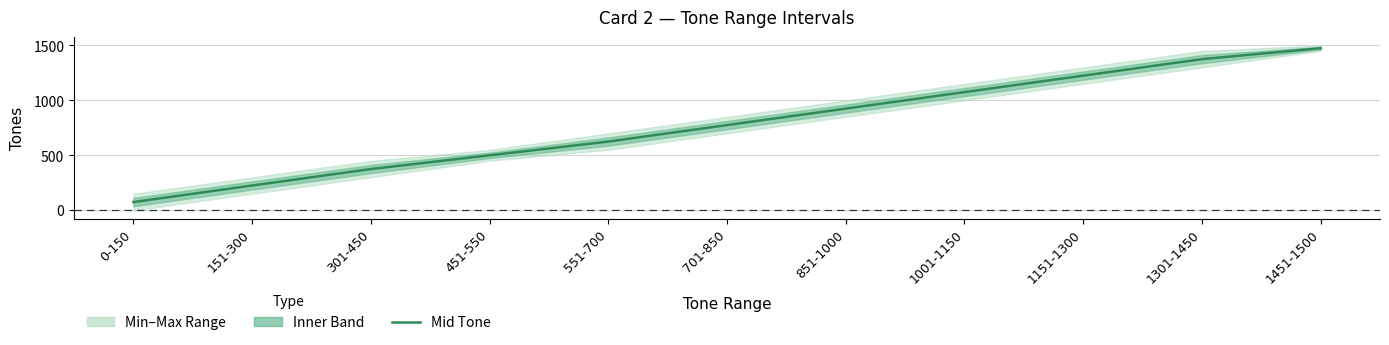

Rank the categories by value from highest to lowest.

1451-1500, 1301-1450, 1151-1300, 1001-1150, 851-1000, 701-850, 551-700, 451-550, 301-450, 151-300, 0-150